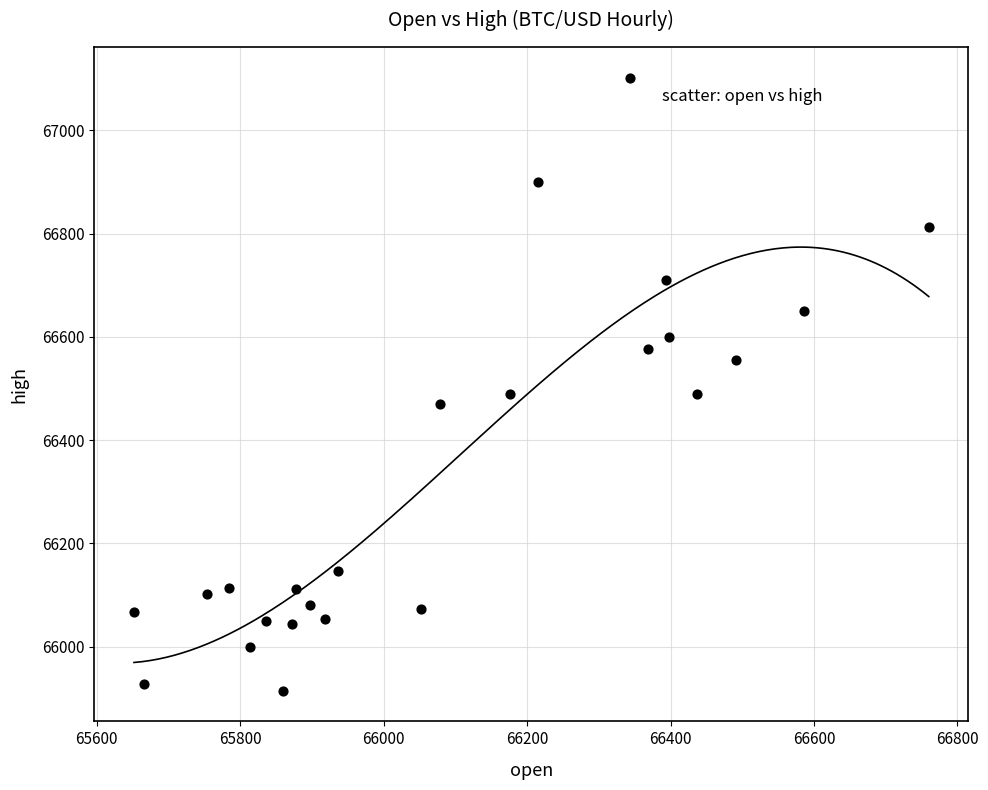

What is the range of X values (max minus min)?

1108.0